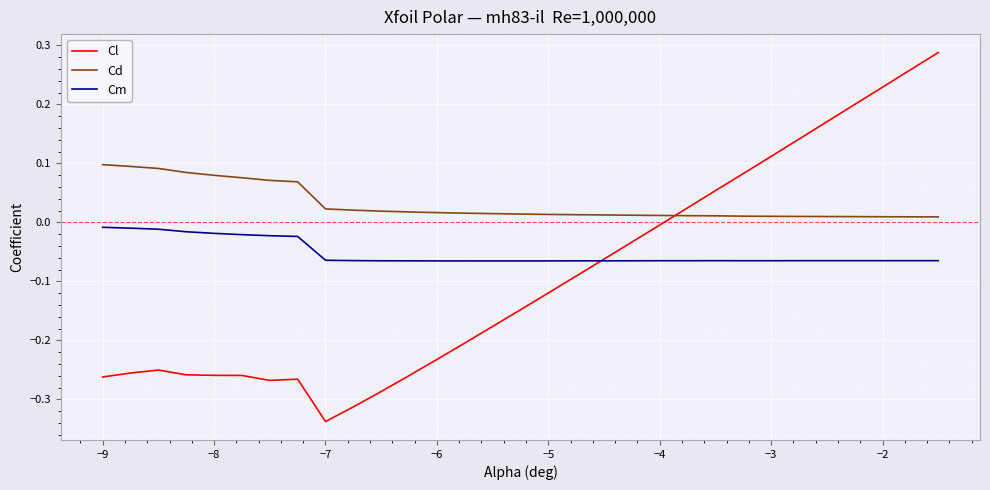

Which series has the largest total across all categories?

Cd